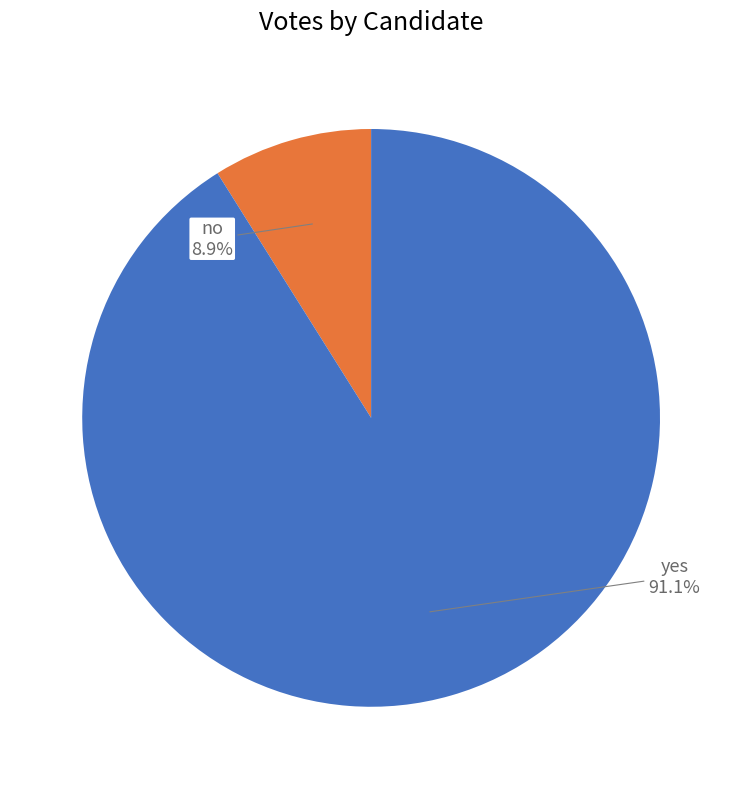

What percentage is the no slice, to the nearest percent?

9%